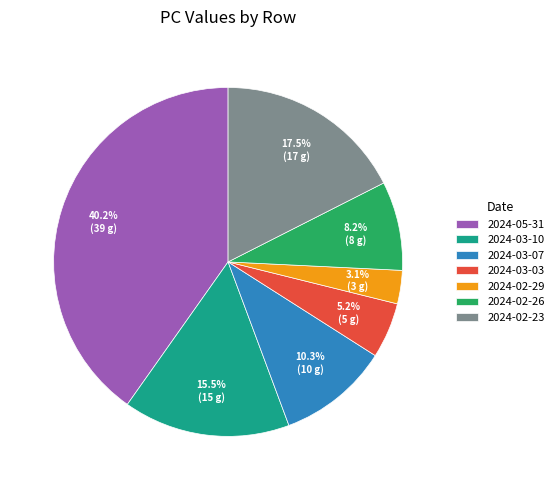

Combined, do 2024-05-31 and 2024-03-03 account for over 50%?

No